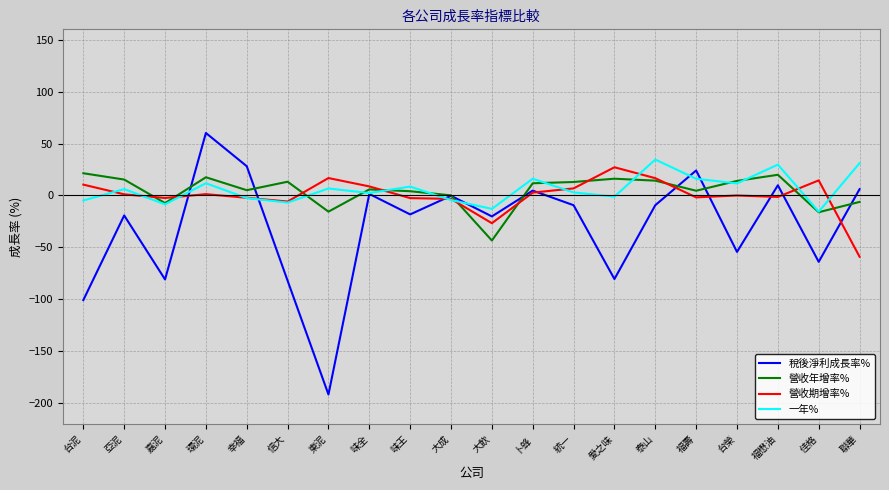

What is the minimum value for 營收年增率%?

-43.4